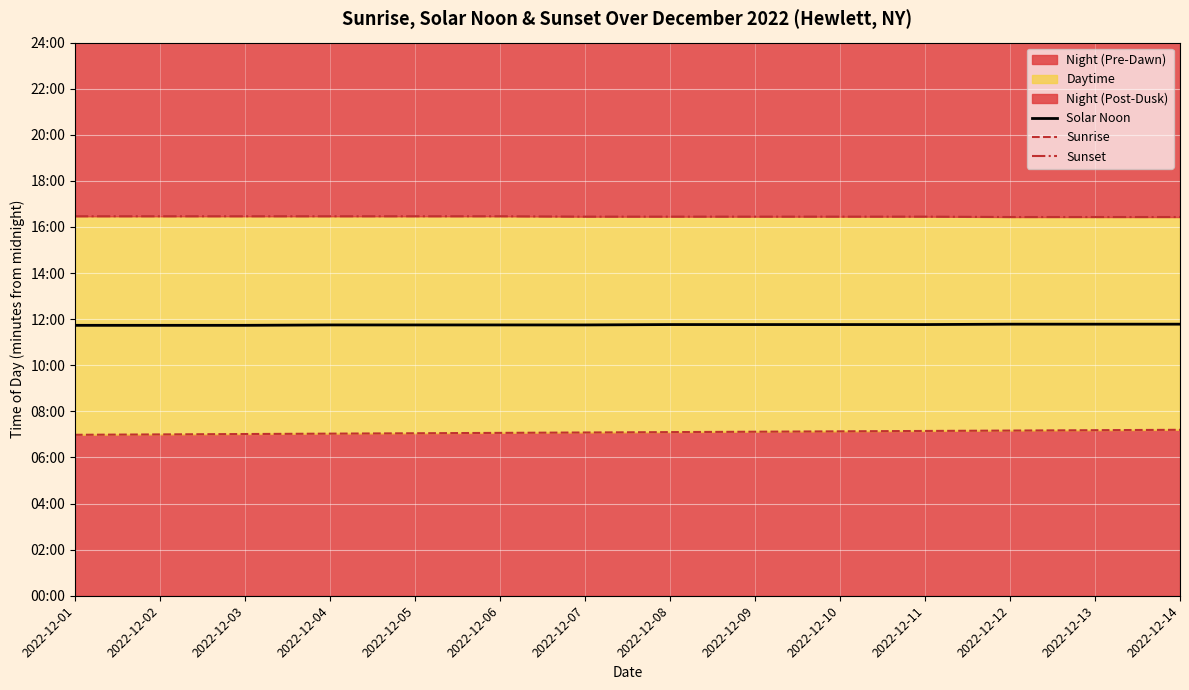

What is the difference between the second highest and minimum values in the Sunrise series?

12